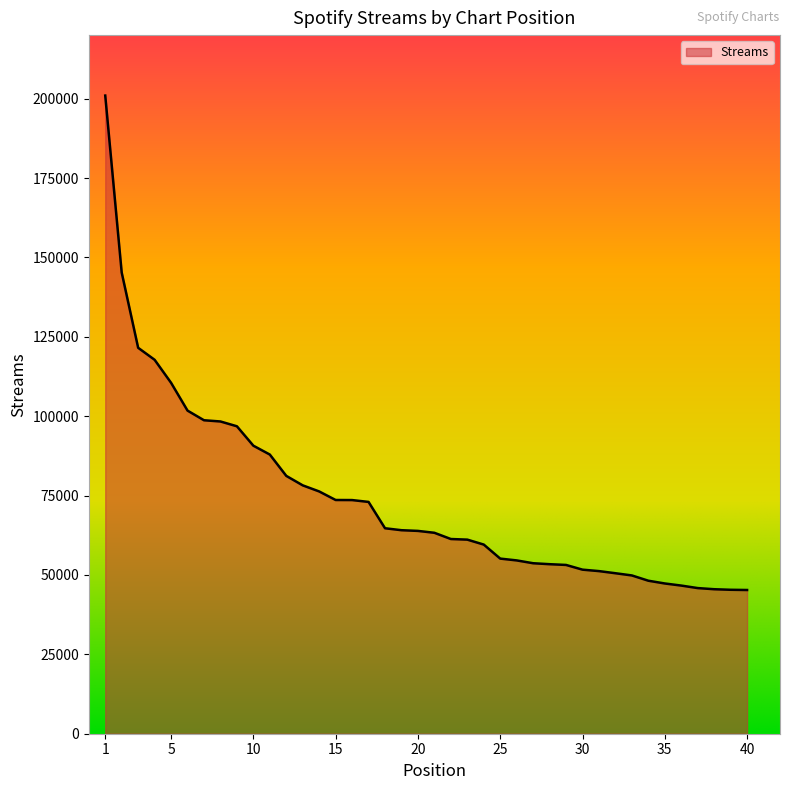

What is the smallest value displayed?

45259